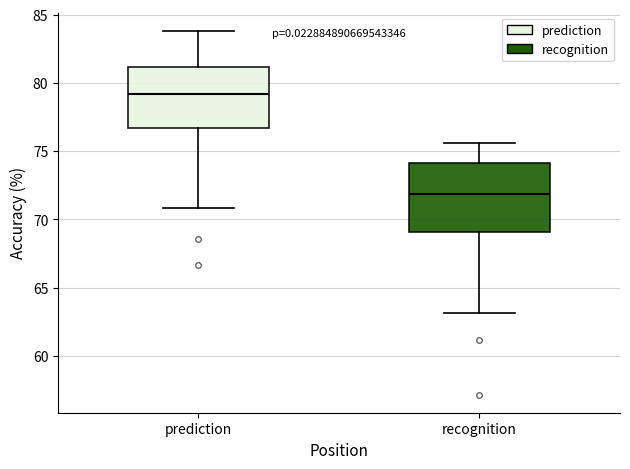

Reading left to right, transcribe this box plot: for each box, give where its median line is, the range the box spans, and where its two whiskers end, as read against the y-axis. The values are not printed on the chart, so give them approximately, as read against the axis.

prediction: median 79.0, box 76.5 to 81.0, whiskers 71.0 to 84.0
recognition: median 72.0, box 69.0 to 74.0, whiskers 63.0 to 75.5